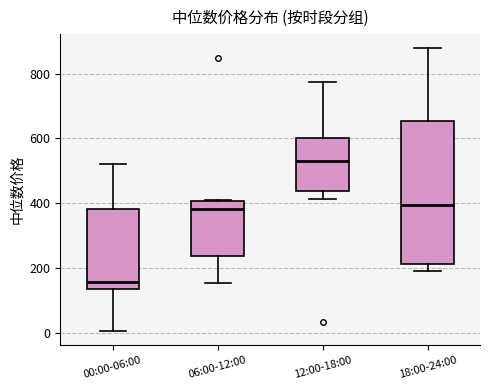

Comparing the boxes themselves (not the whiskers), which one is the tallest?

18:00-24:00